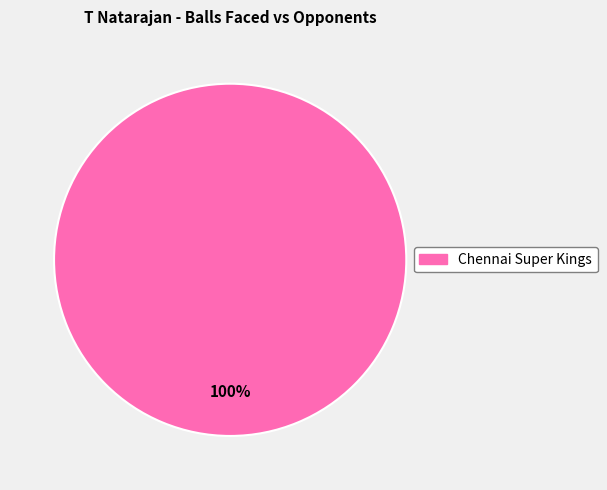

Is there a majority slice in this chart?

Yes